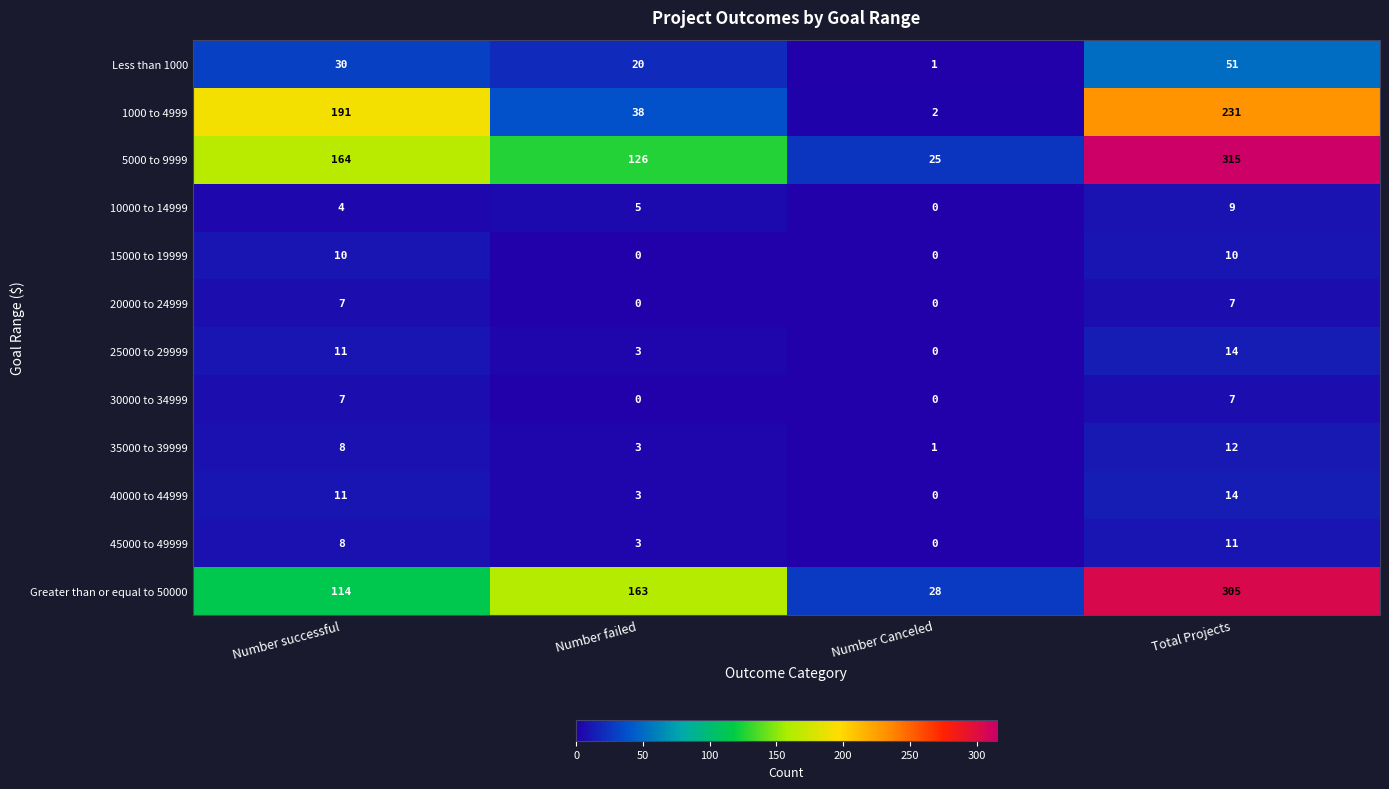

At how many categories does at least one series exceed 96?

3